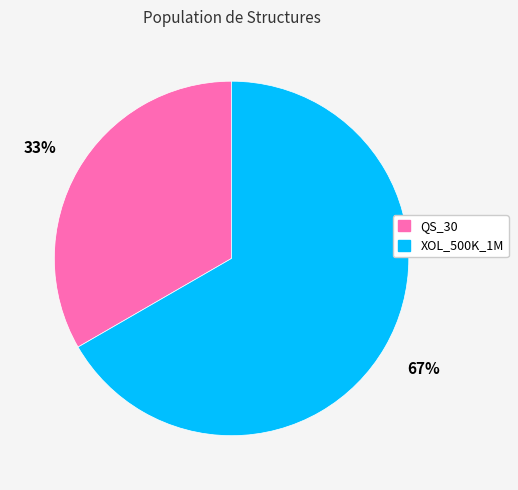

How many segments does this pie chart have?

2